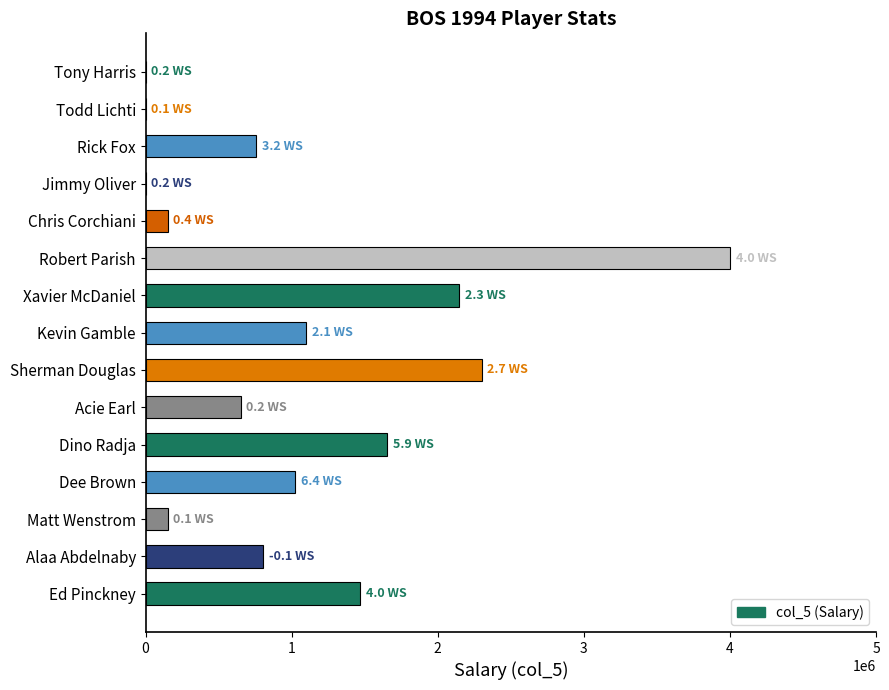

What is the sum of the values at Acie Earl and Dee Brown?

1675000